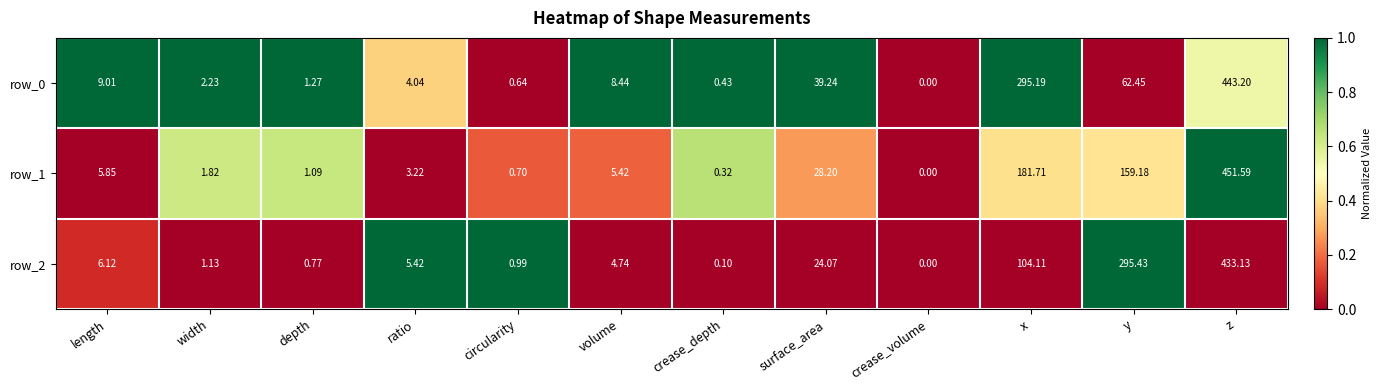

At which label does row_2 reach its peak?

z